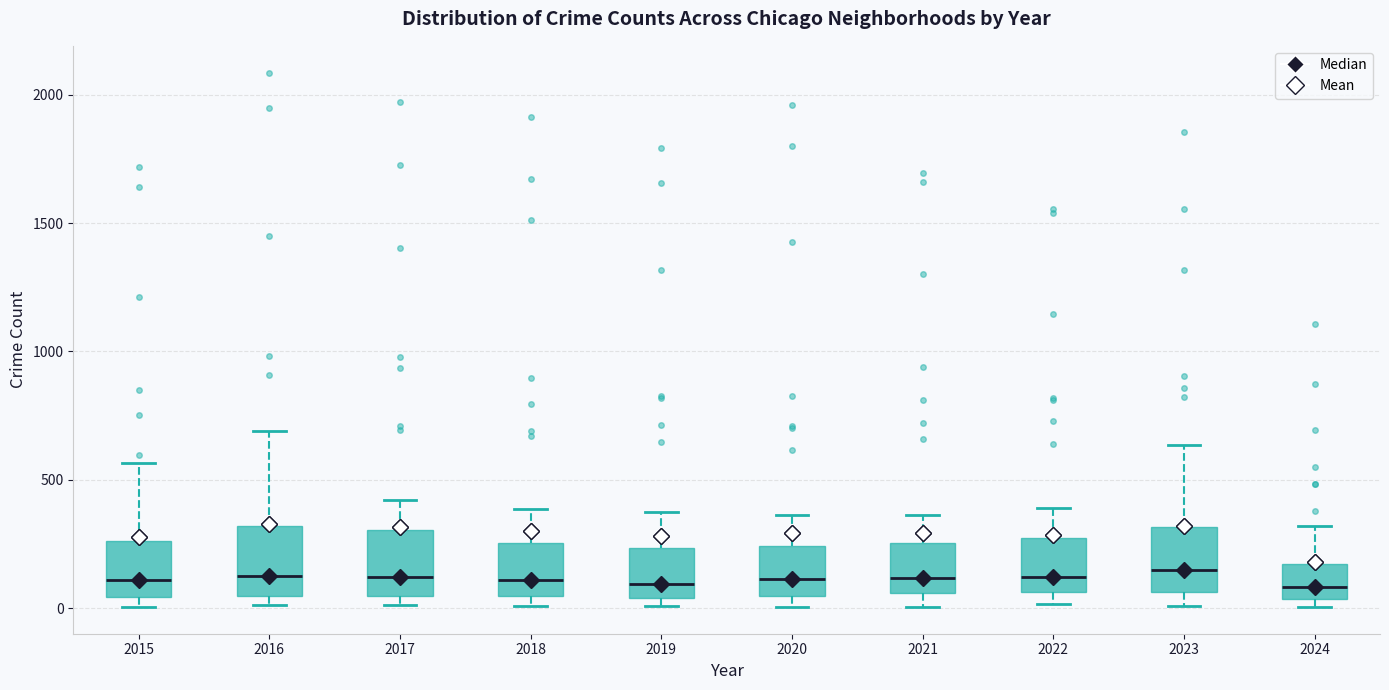

Reading left to right, read every box against the y-axis: the position of its median line, the range the box covers, and the ends of its whiskers. The values are not printed on the chart, so give them approximately, as read against the axis.

2015: median 100, box 50 to 250, whiskers 0 to 550
2016: median 150, box 50 to 300, whiskers 0 to 700
2017: median 100, box 50 to 300, whiskers 0 to 400
2018: median 100, box 50 to 250, whiskers 0 to 400
2019: median 100, box 50 to 250, whiskers 0 to 400
2020: median 100, box 50 to 250, whiskers 0 to 350
2021: median 100, box 50 to 250, whiskers 0 to 350
2022: median 100, box 50 to 250, whiskers 0 to 400
2023: median 150, box 50 to 300, whiskers 0 to 650
2024: median 100, box 50 to 150, whiskers 0 to 300